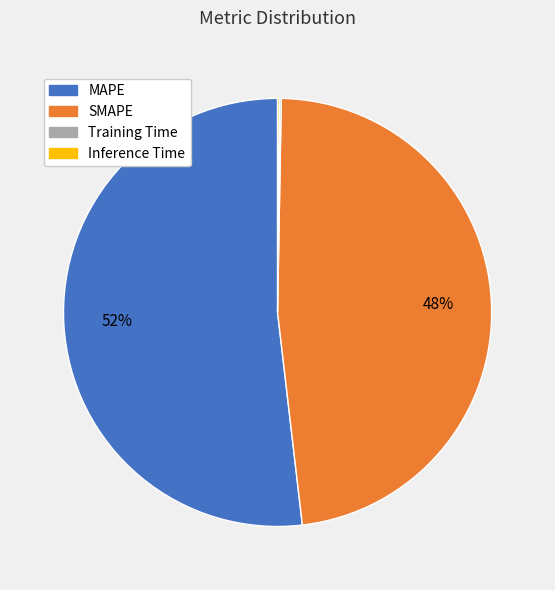

Is there any slice that represents more than half of the pie?

Yes